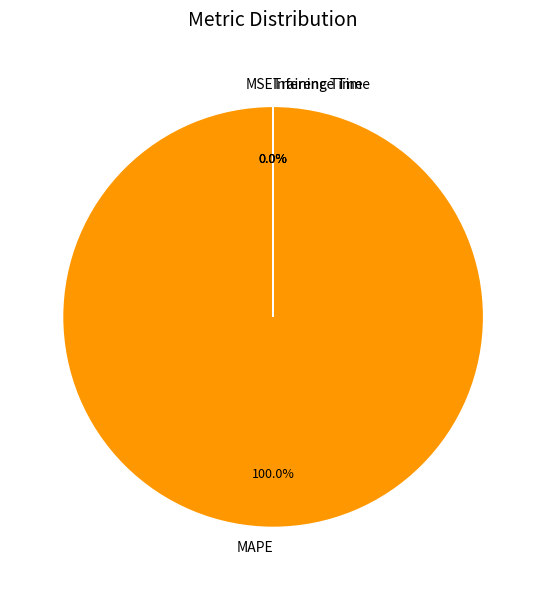

The Inference Time slice represents 6% of the pie. True or false?

False